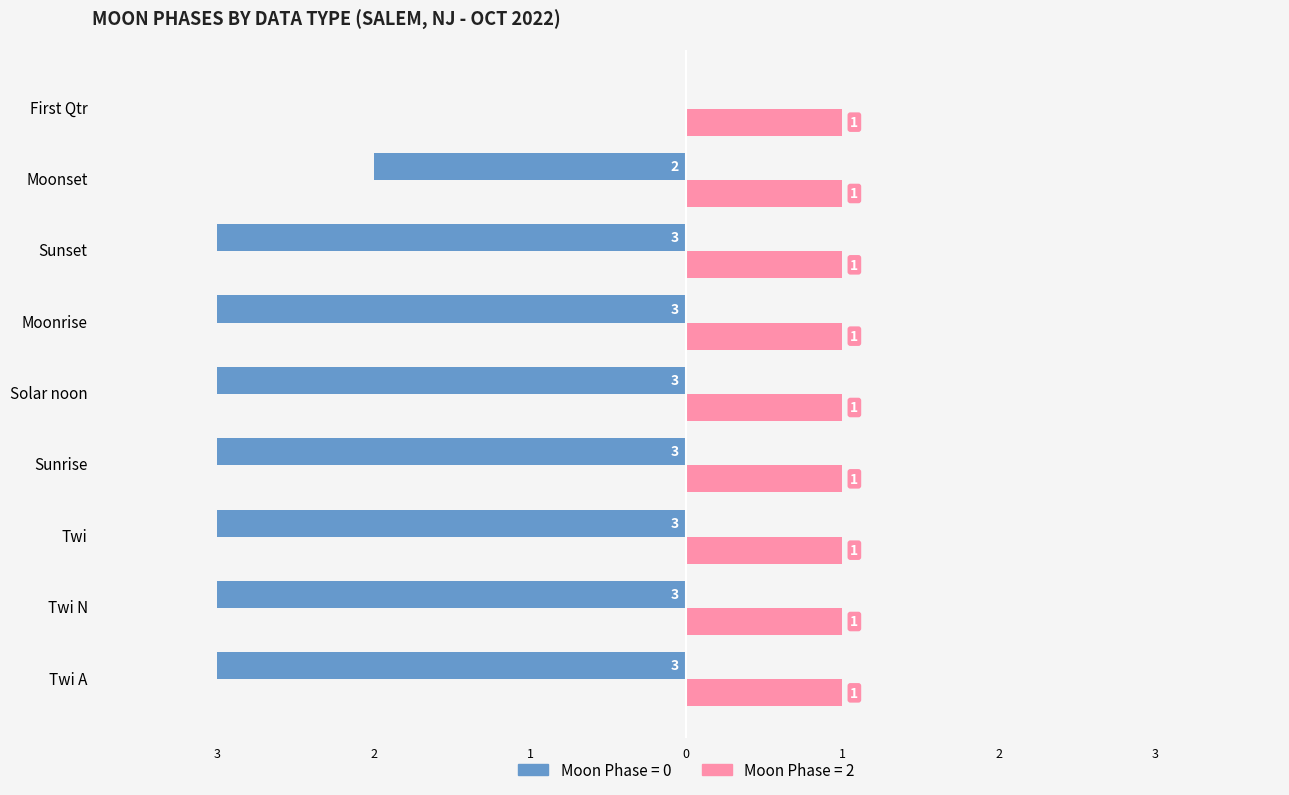

What are all the series names shown in the legend?

Moon Phase = 0, Moon Phase = 2